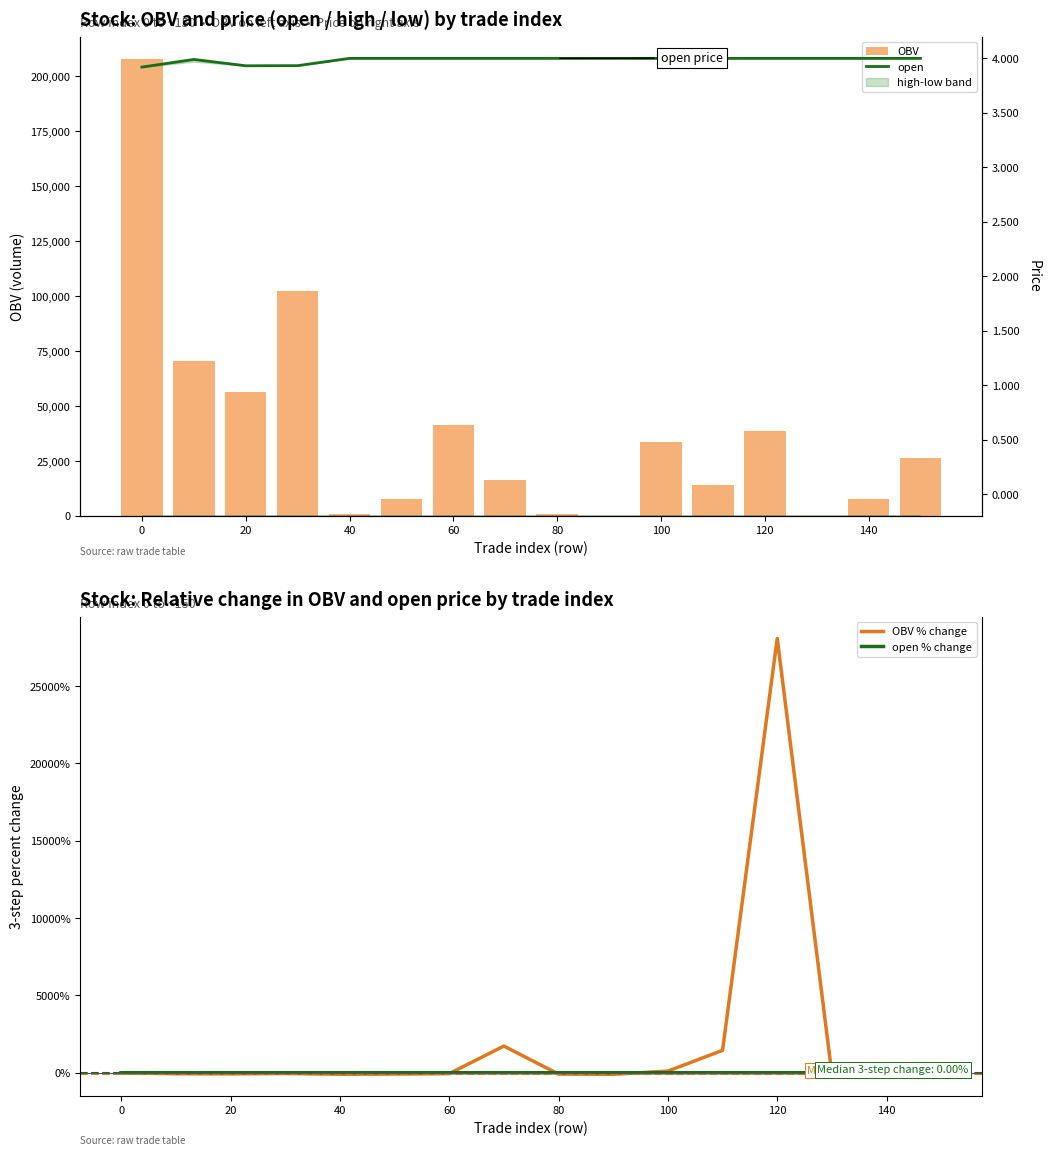

The value of open % change at 100 is 0.0. True or false?

True